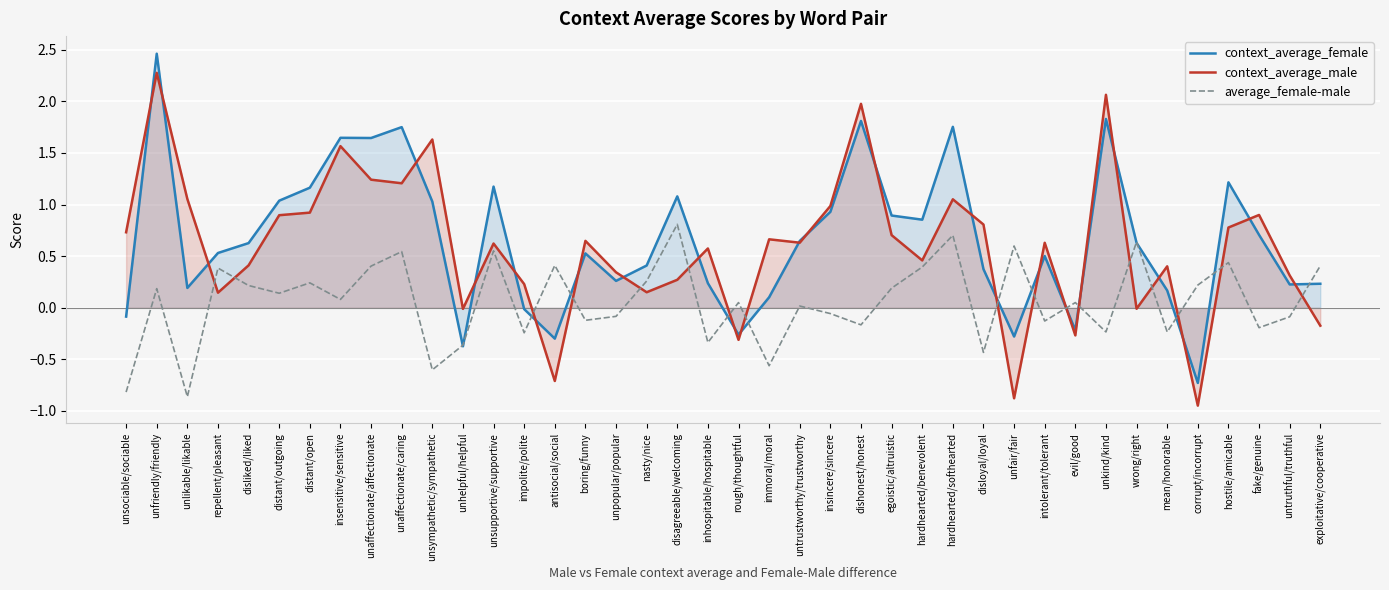

How many lines are shown in the chart?

3